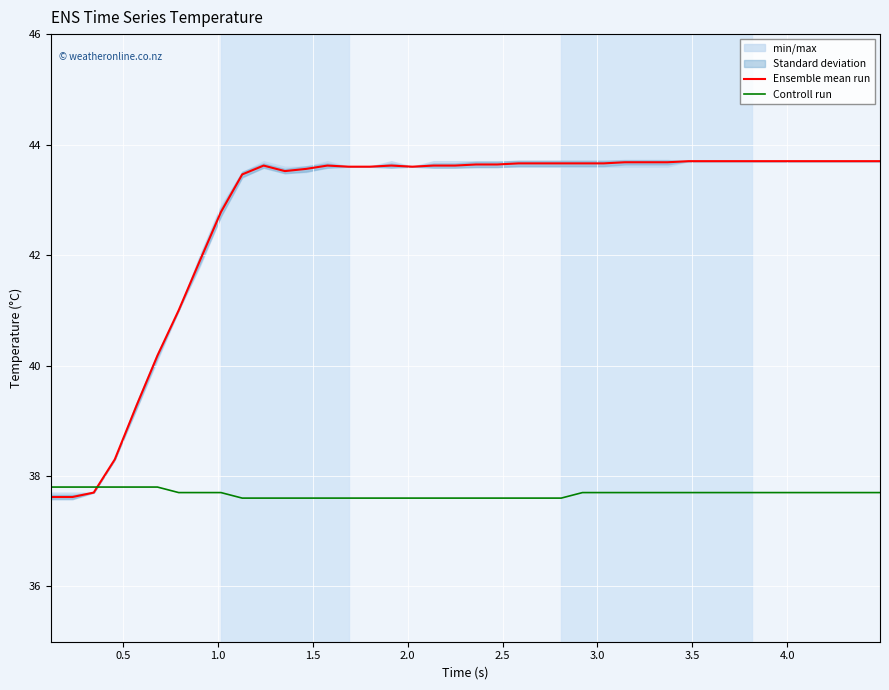

Which series has the largest total across all categories?

Ensemble mean run